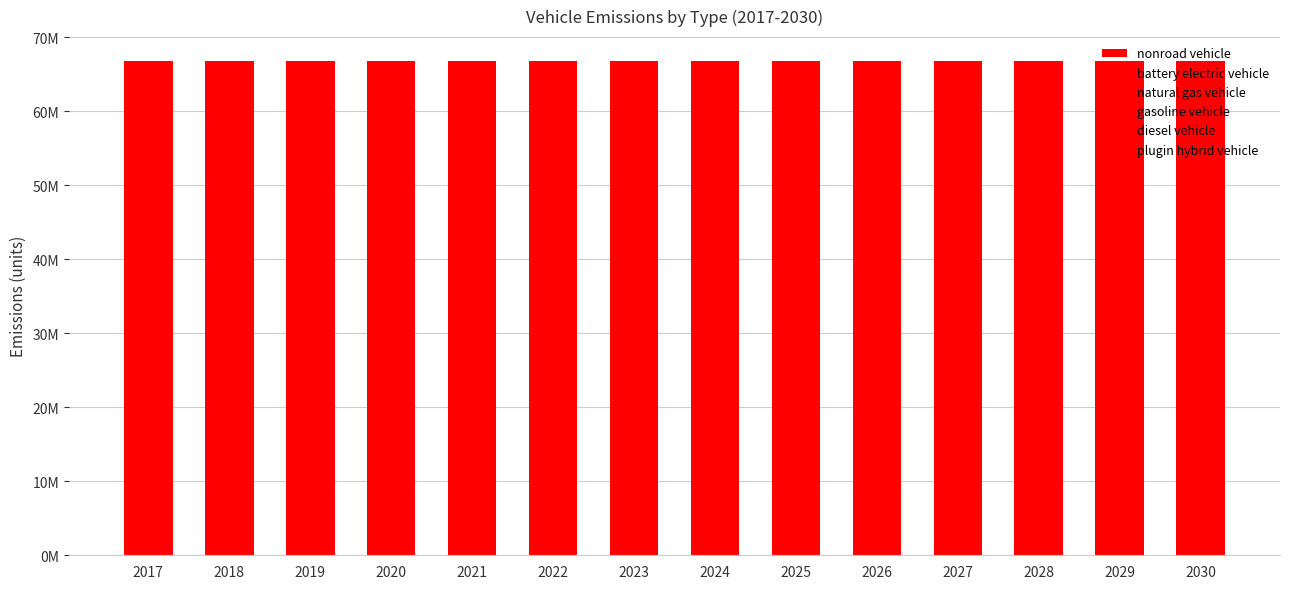

What is the total value across all series at 2026?

66824478.2